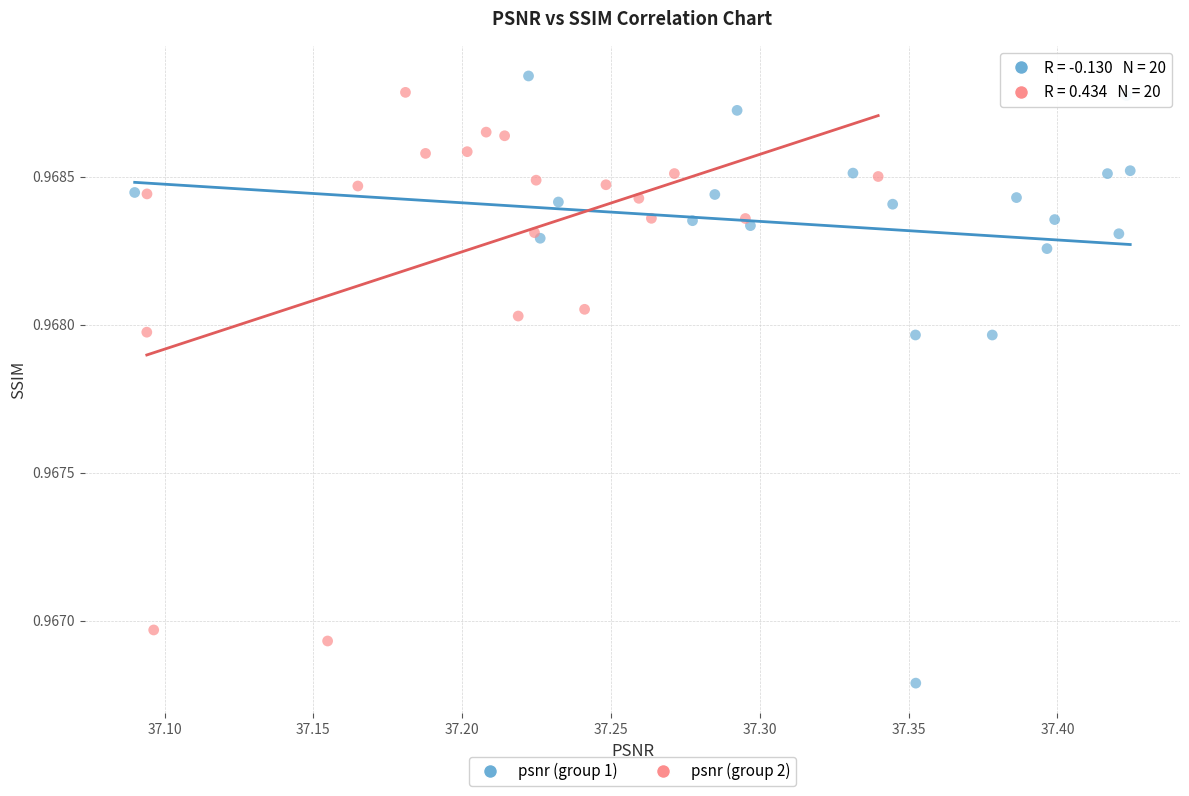

Which series contains the highest Y value?

psnr (group 1)